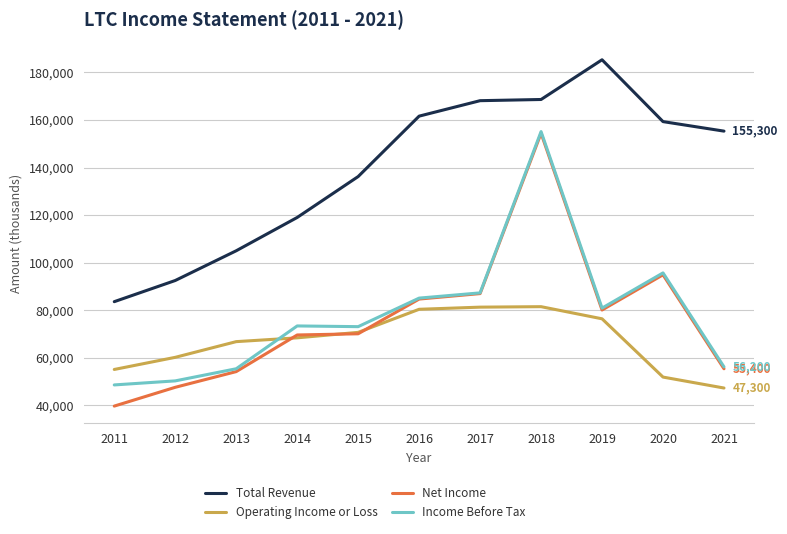

Which series has the widest spread of values?

Net Income